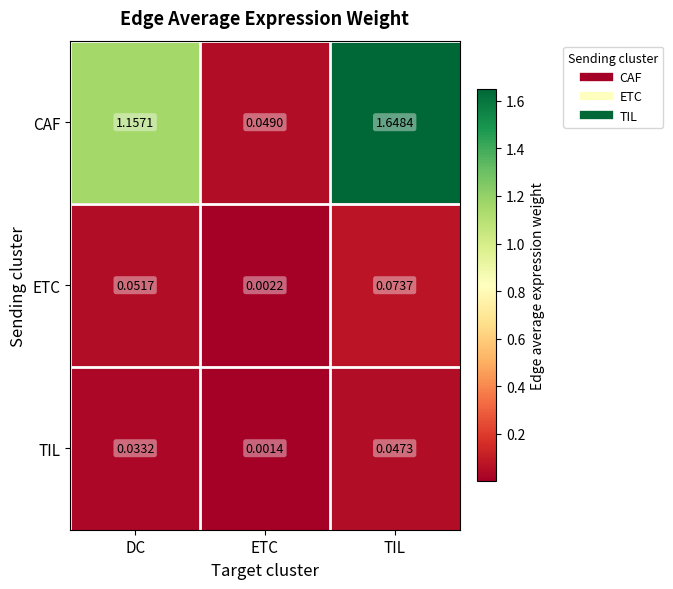

Which series has the largest range (max minus min)?

CAF